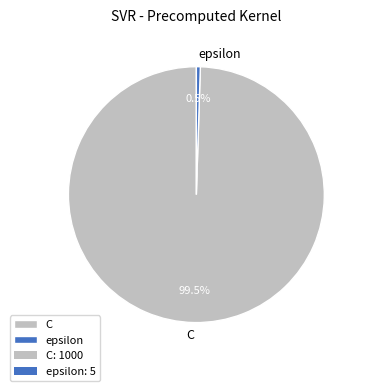

Rank the categories by value from highest to lowest.

C, epsilon